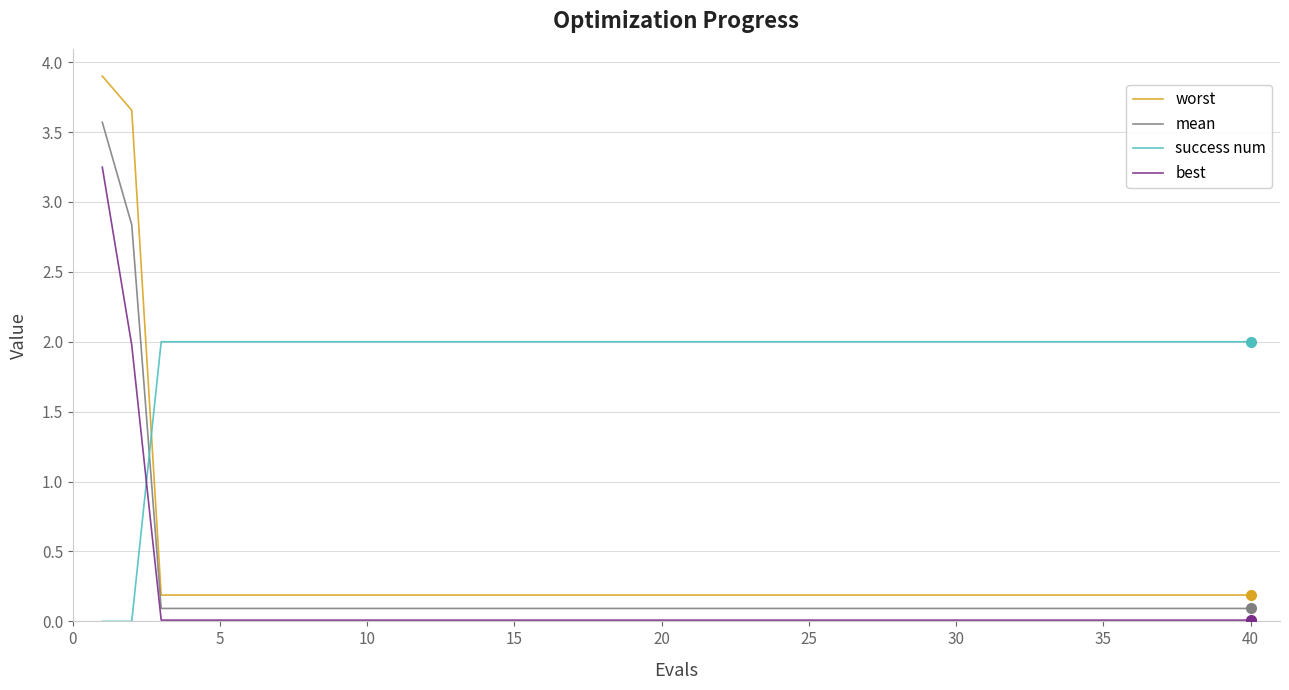

What is the average value of the mean series?

0.2